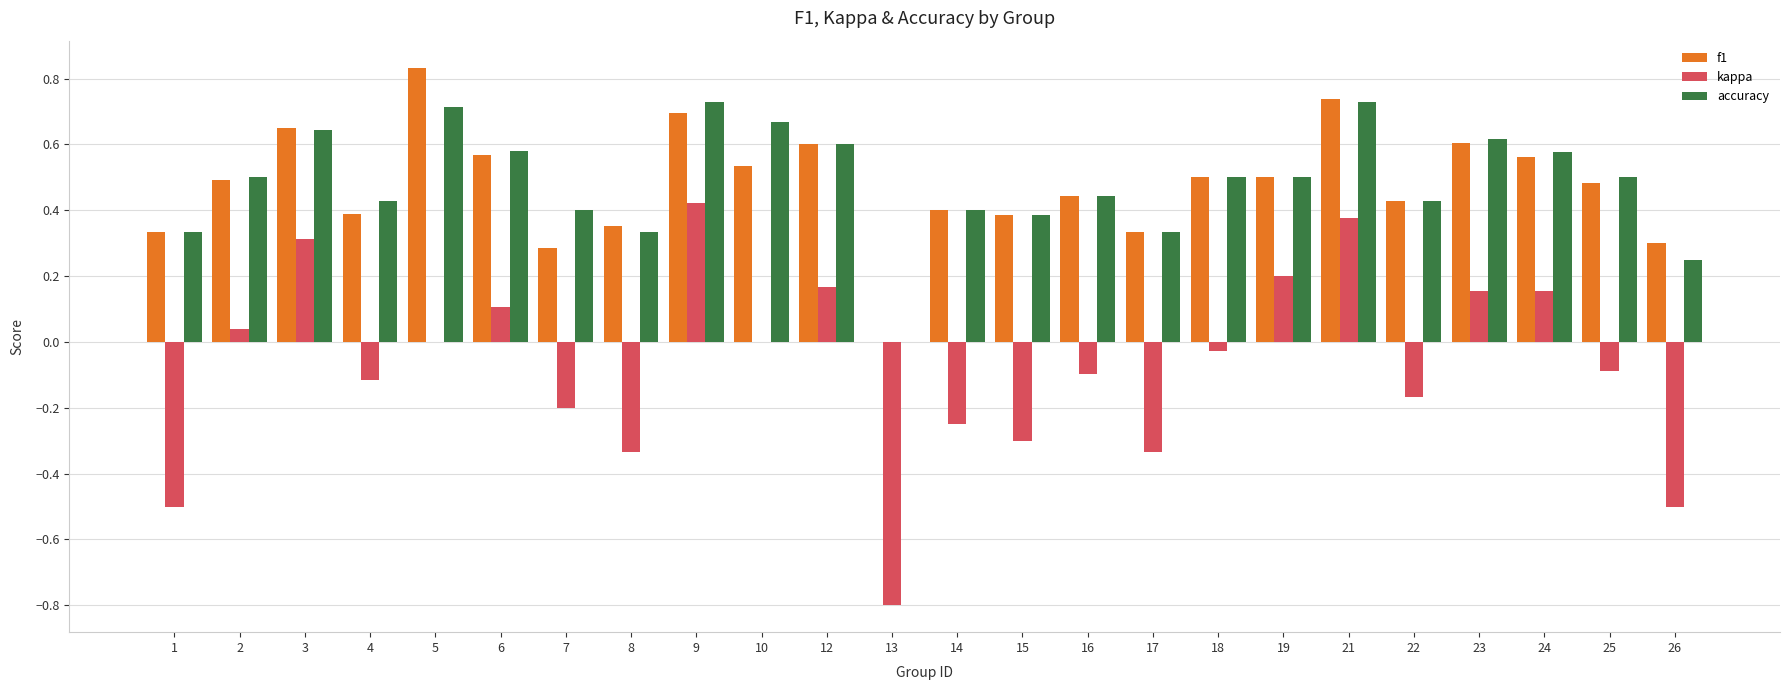

Which series has the widest spread of values?

kappa